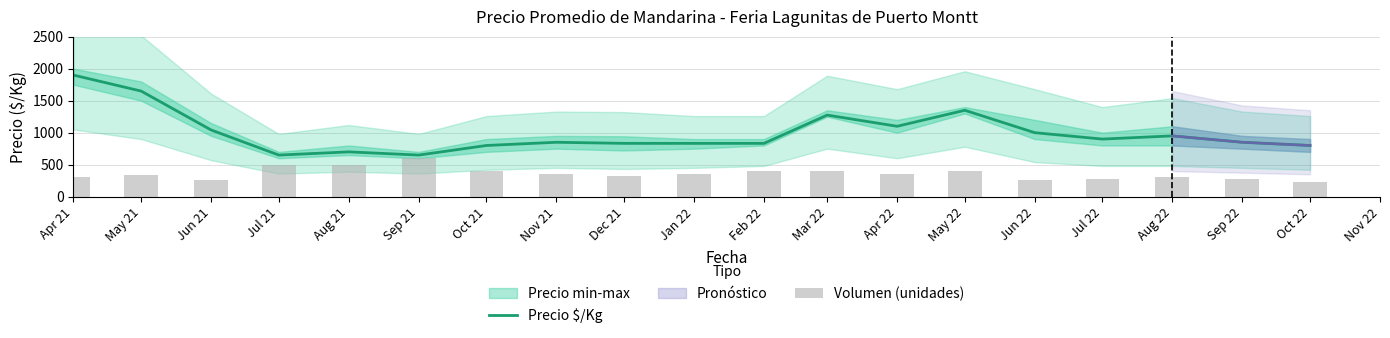

Which series changed the most between Jun 21 and Sep 22?

Precio $/Kg